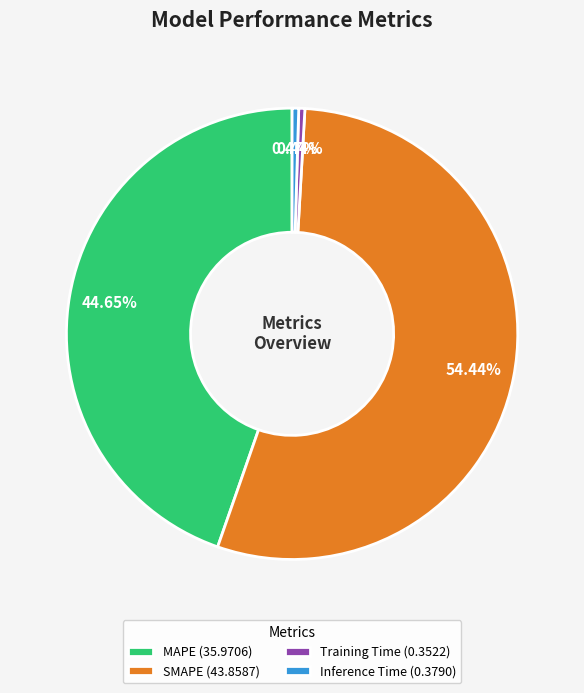

Does any single category account for the majority?

Yes